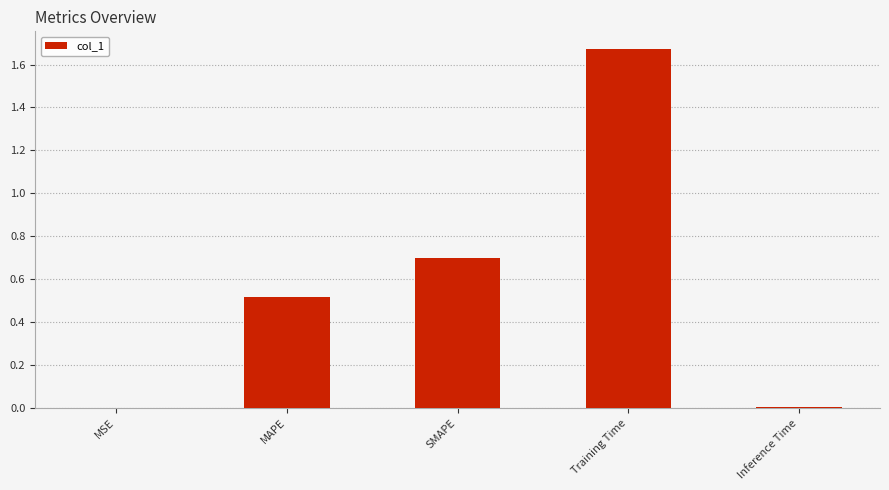

Which has a higher value, MAPE or Inference Time?

MAPE